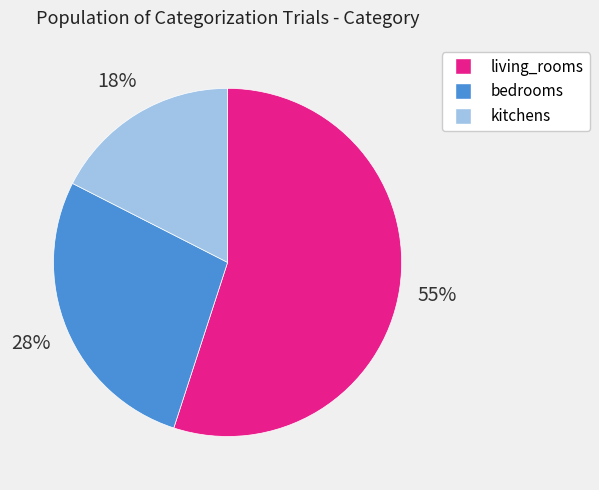

The living_rooms slice represents 55% of the pie. True or false?

True